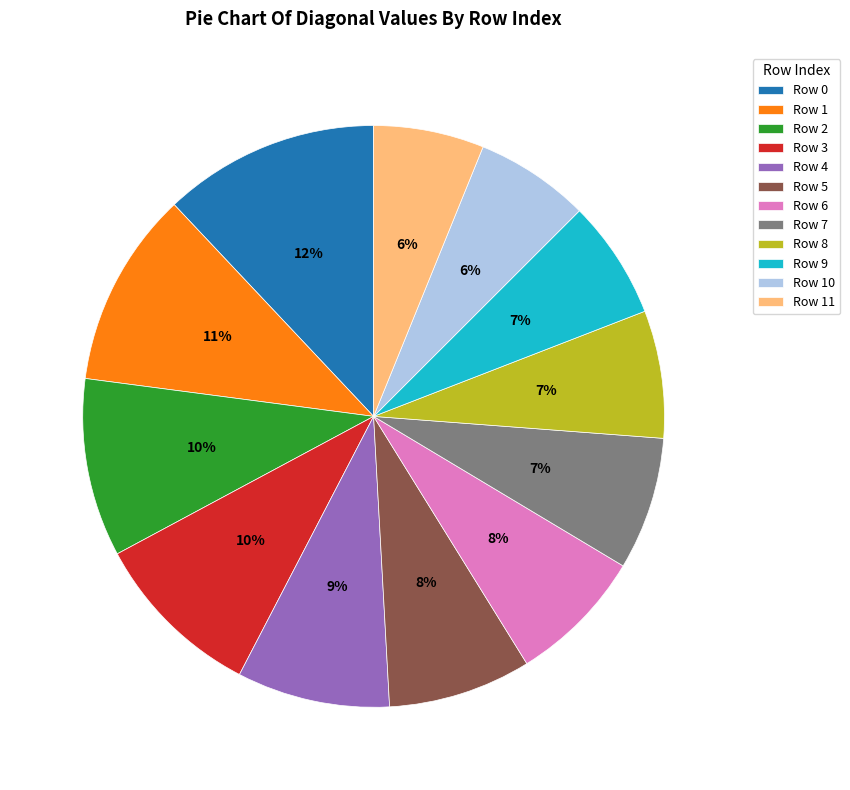

Is the sum of Row 3 and Row 5 greater than half?

No